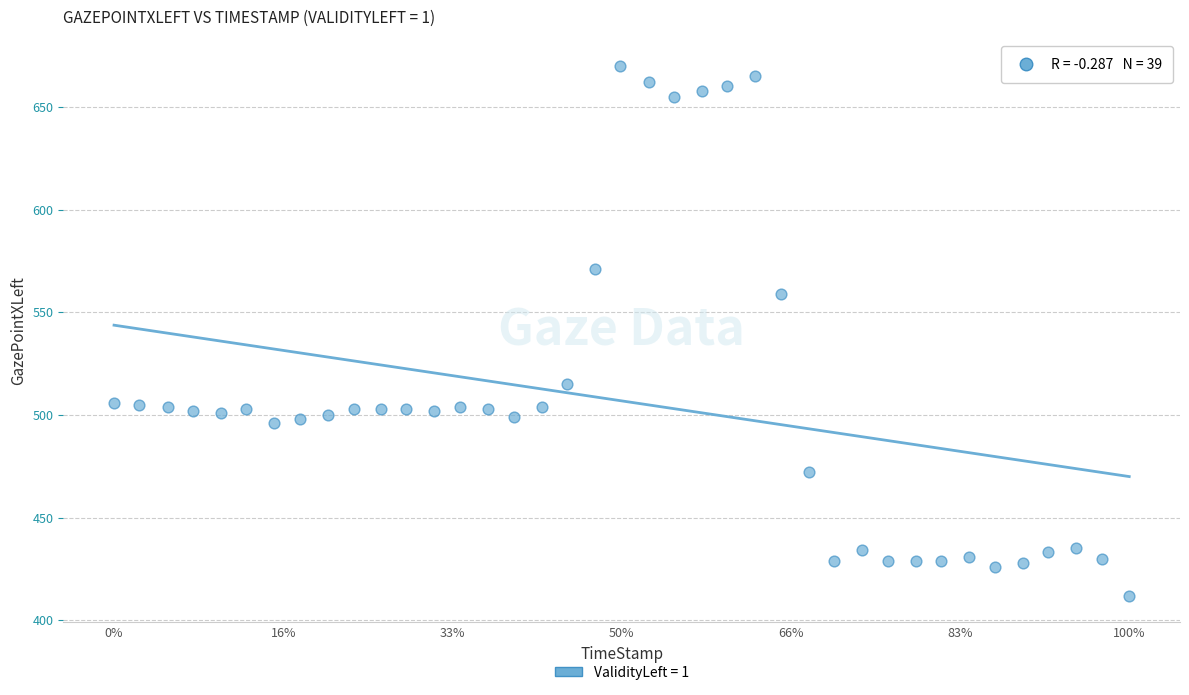

What Y value in the scatter plot is closest to 541?

559